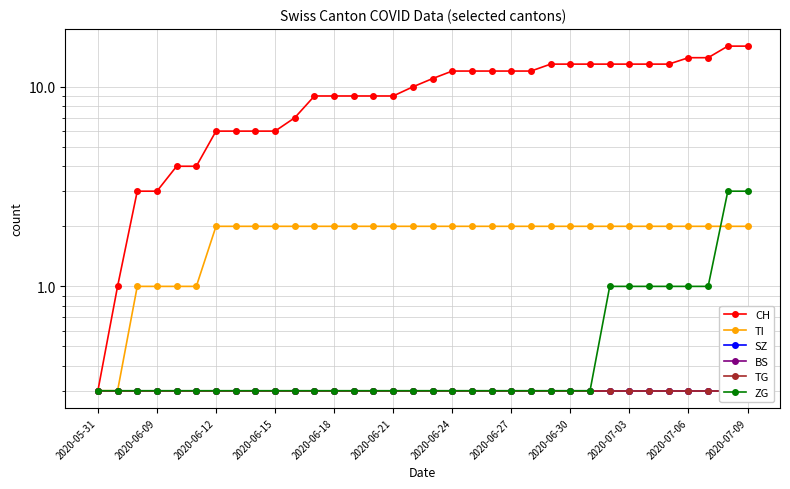

True or false: CH and SZ cross at least once.

False